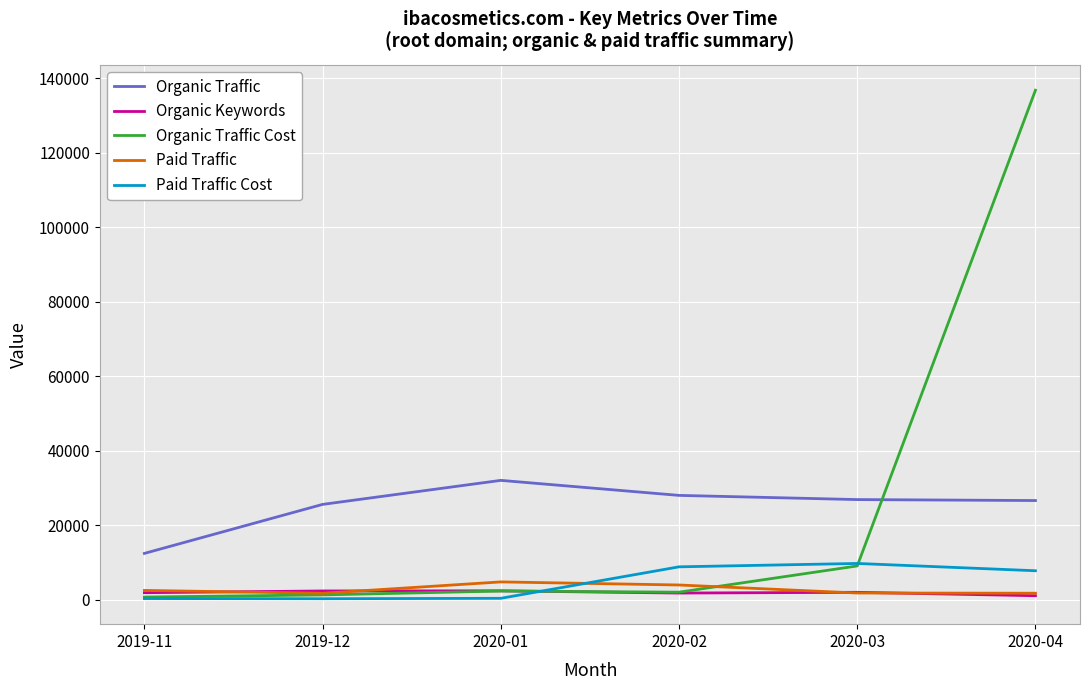

The Organic Traffic Cost series shows 136718 at 2020-04. True or false?

True